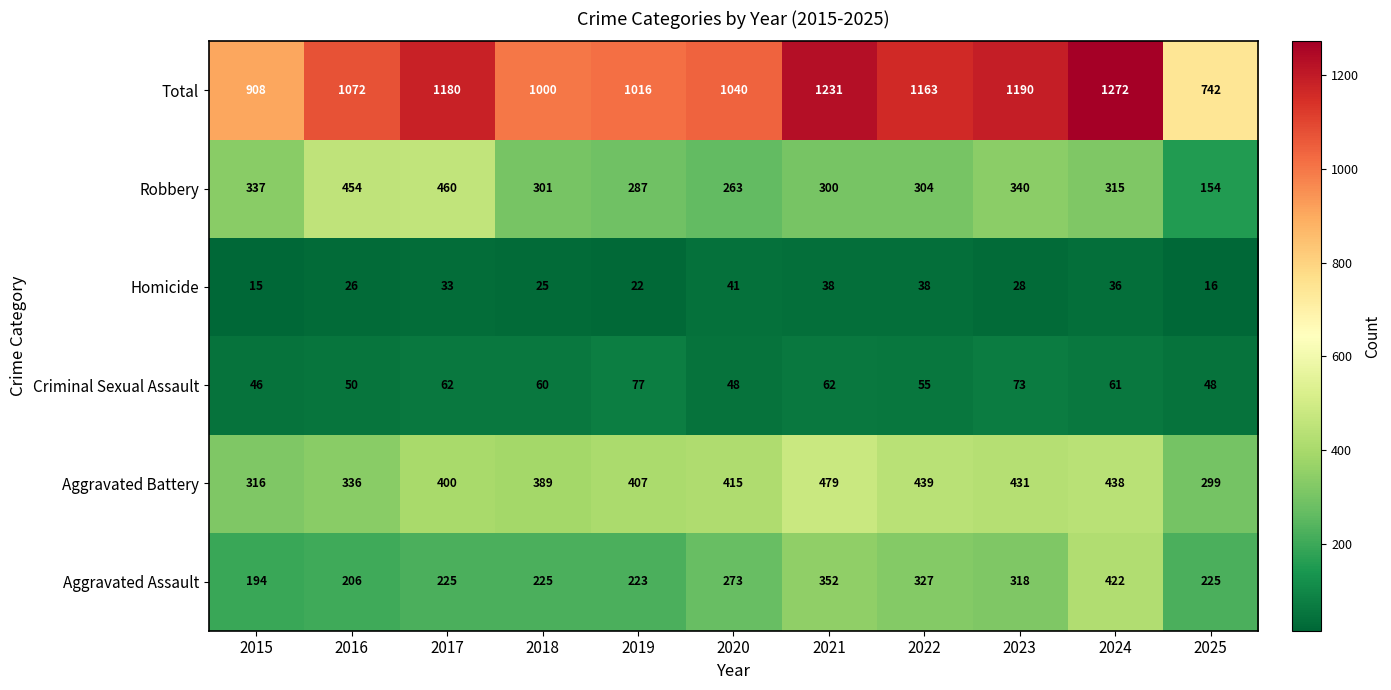

At how many categories does at least one series exceed 200?

11